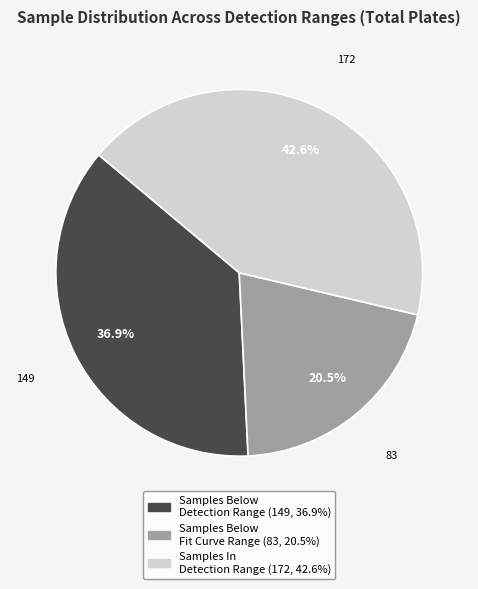

How much of the chart is everything except Samples Below Detection Range?

63.1%